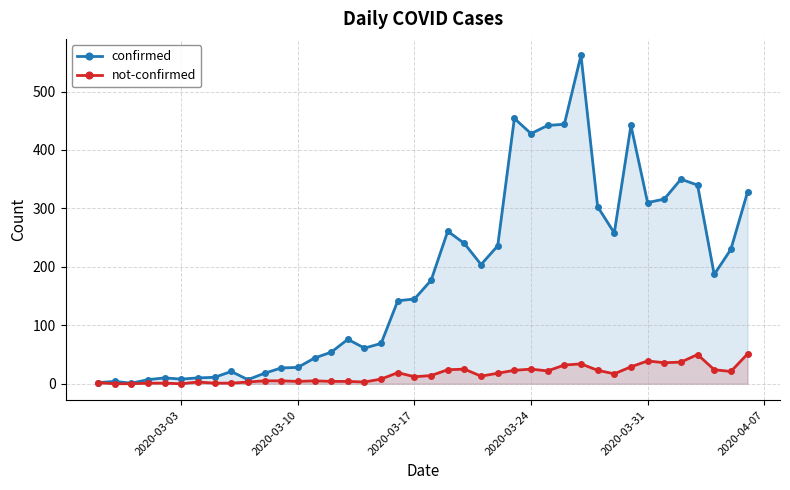

What is the maximum value shown in the chart?

562